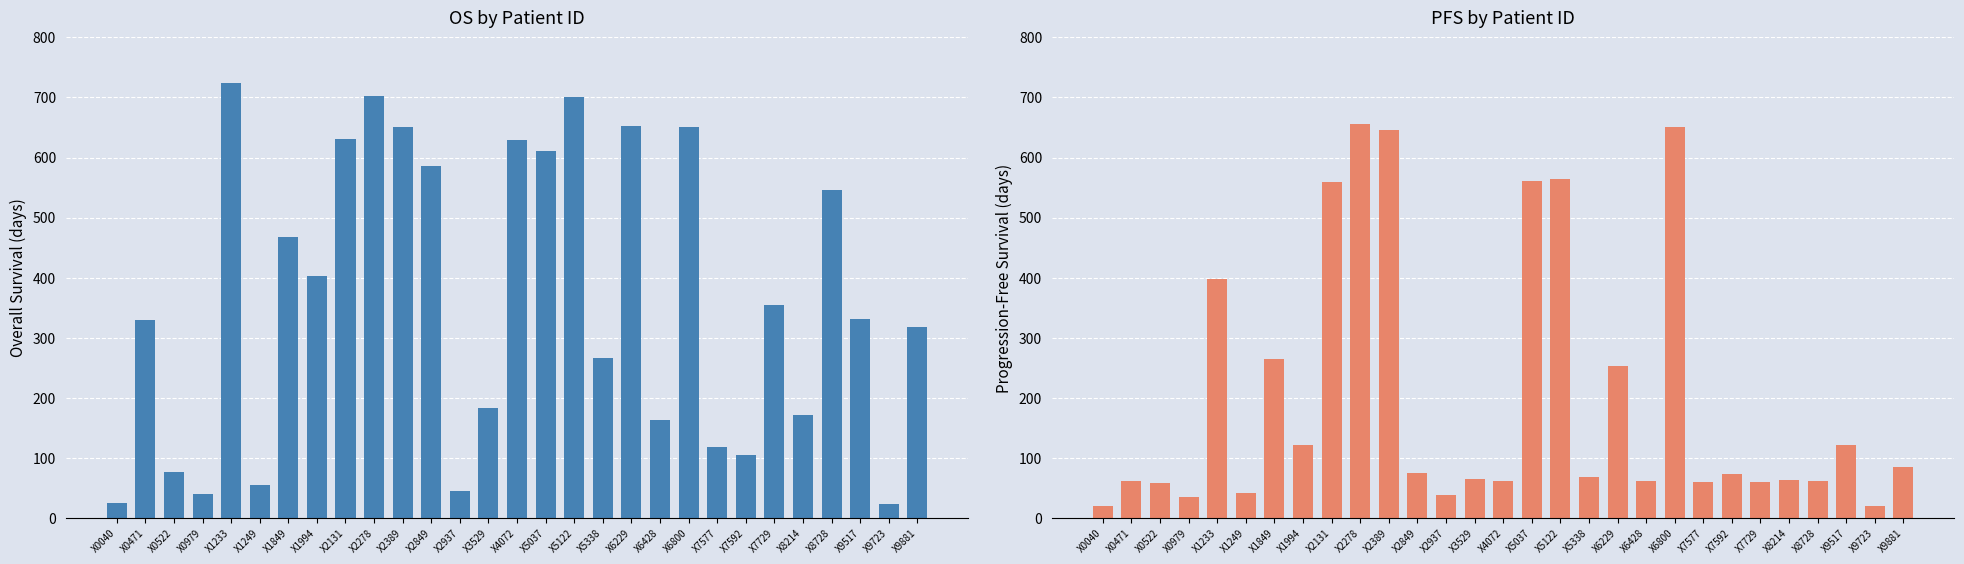

What is the difference between the OS values at X5122 and X3529?

518